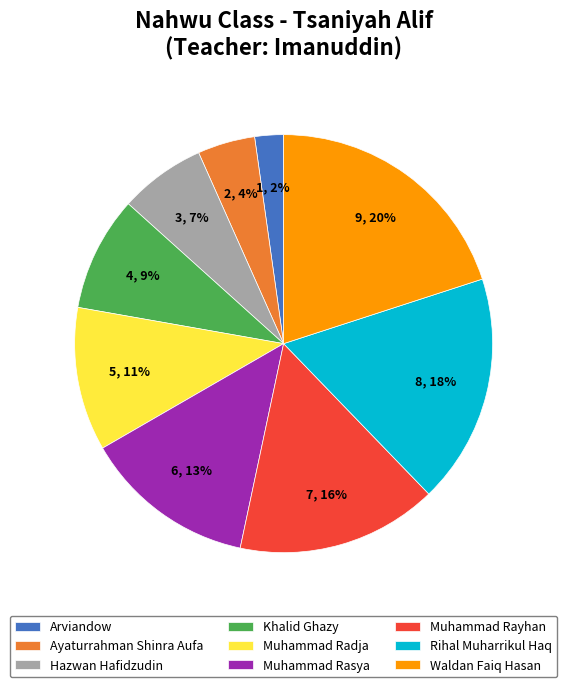

Does any single category account for the majority?

No